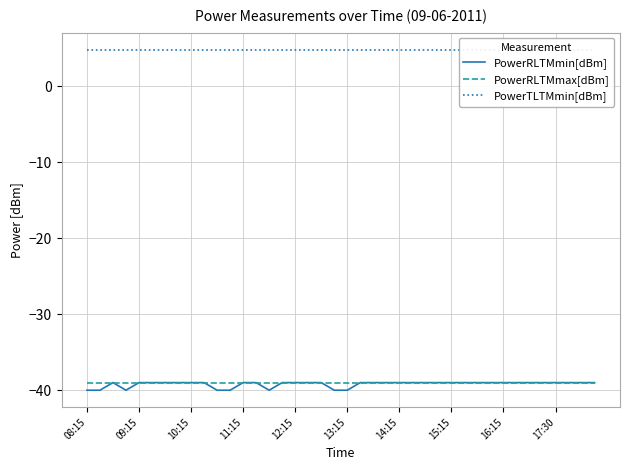

What is the lowest value of the PowerRLTMmax[dBm] series?

-39